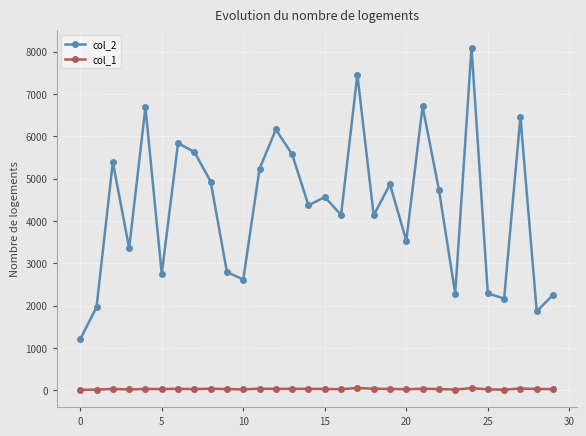

Which series has the largest range (max minus min)?

col_2